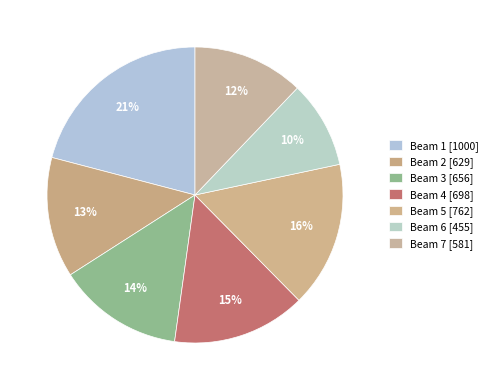

Count the number of slices in the pie.

7